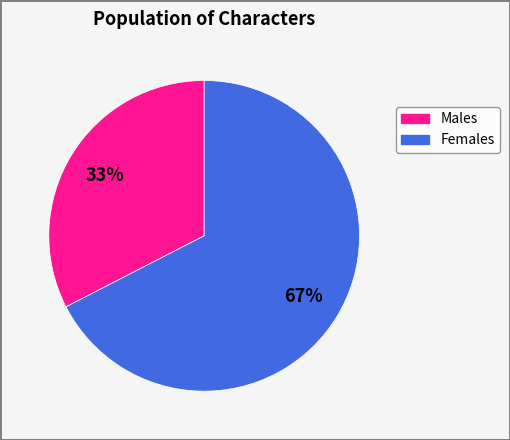

Does any single category account for the majority?

Yes